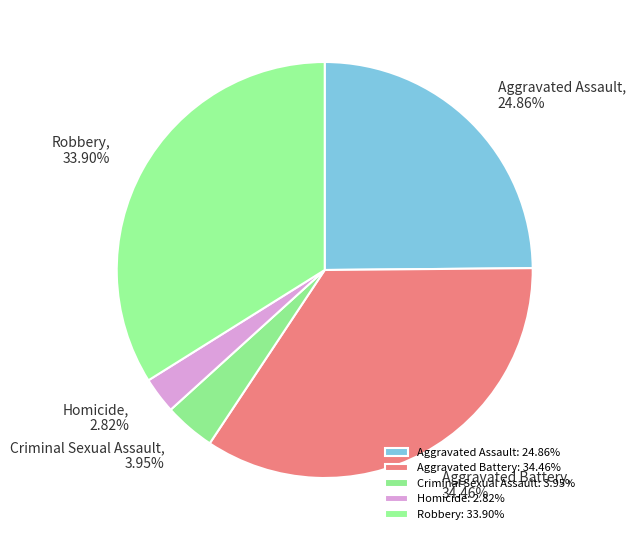

Count the number of slices in the pie.

5